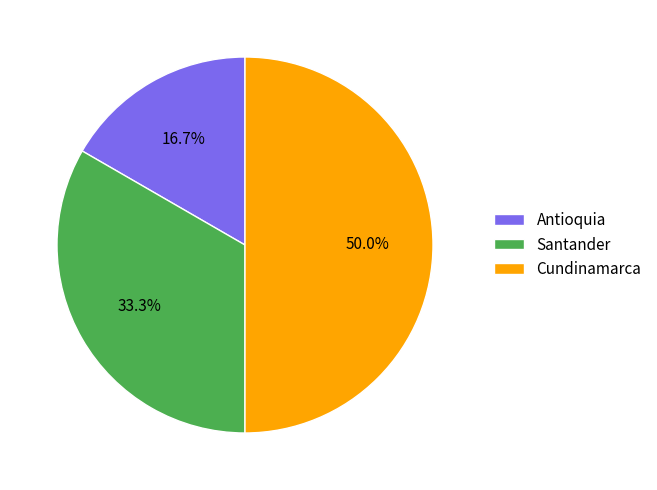

To the nearest percent, what is the combined percentage of Cundinamarca and Antioquia?

67%